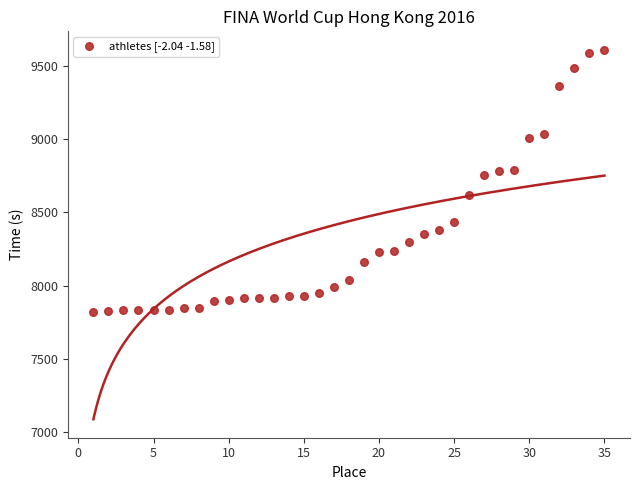

What is the range of Y values (max minus min)?

1796.2